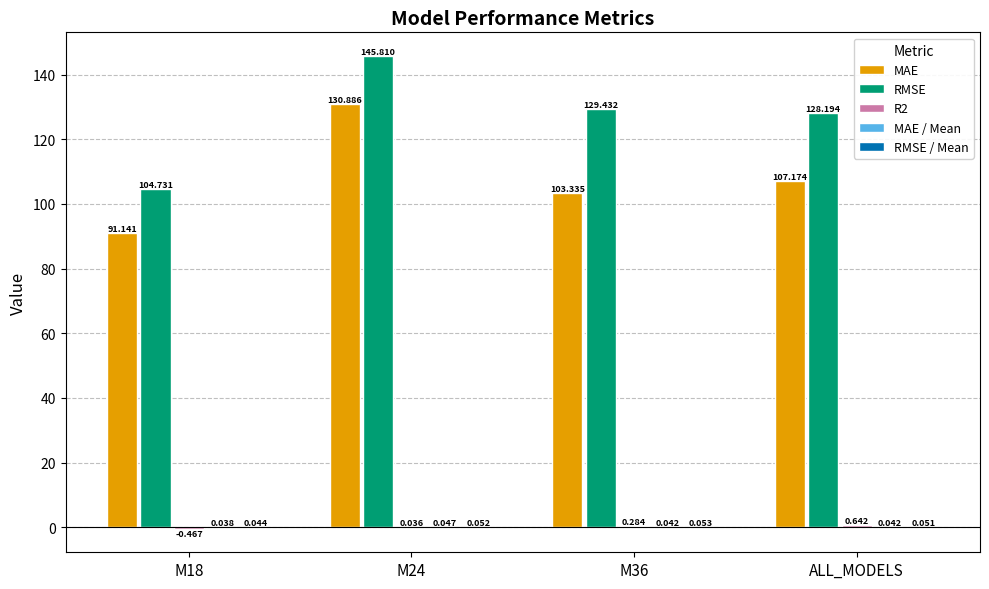

What is the label of the 1st bar from the right?

ALL_MODELS